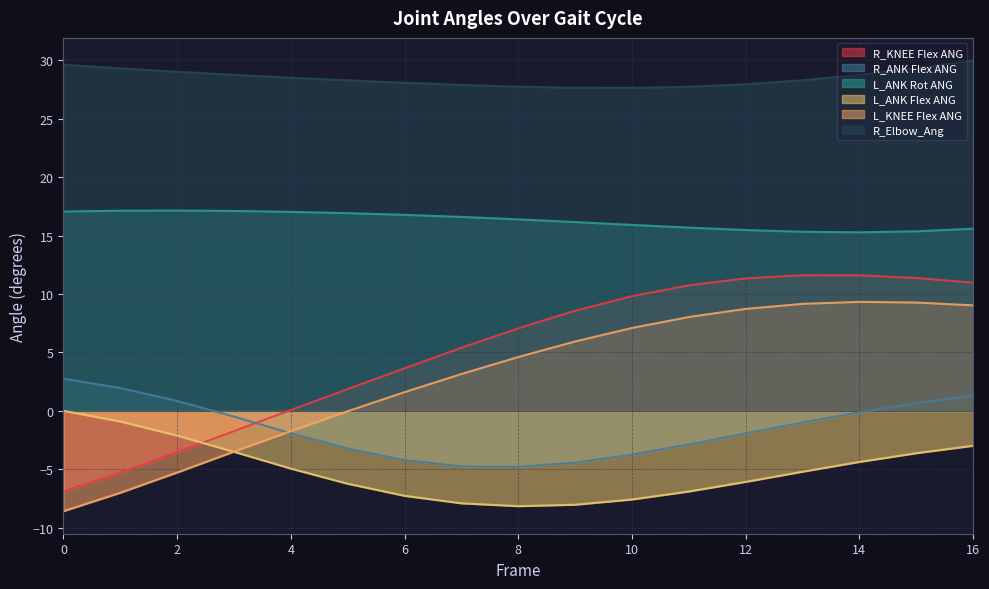

At which category is the sum across all series the highest?

16